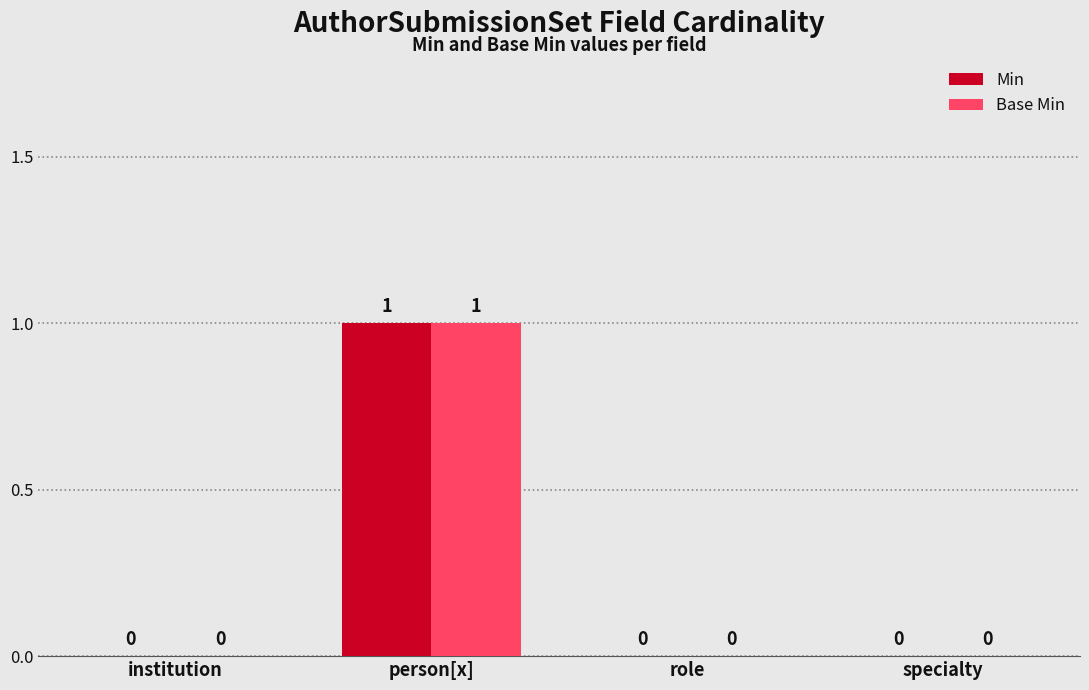

What is the difference between the Base Min values at role and person[x]?

1